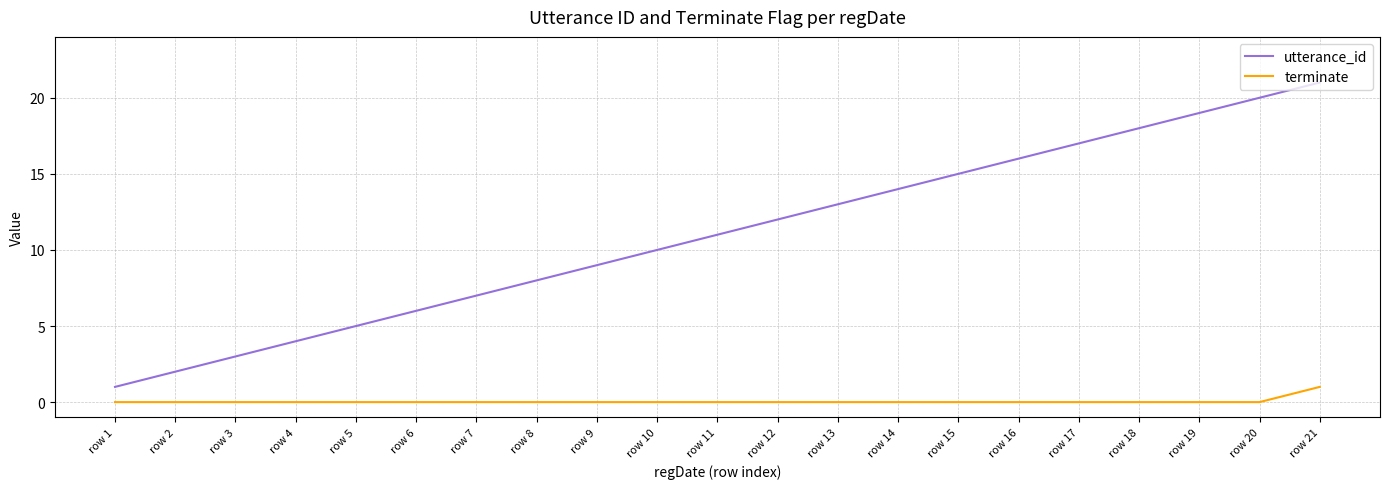

Which label corresponds to the largest value in the chart?

row 21